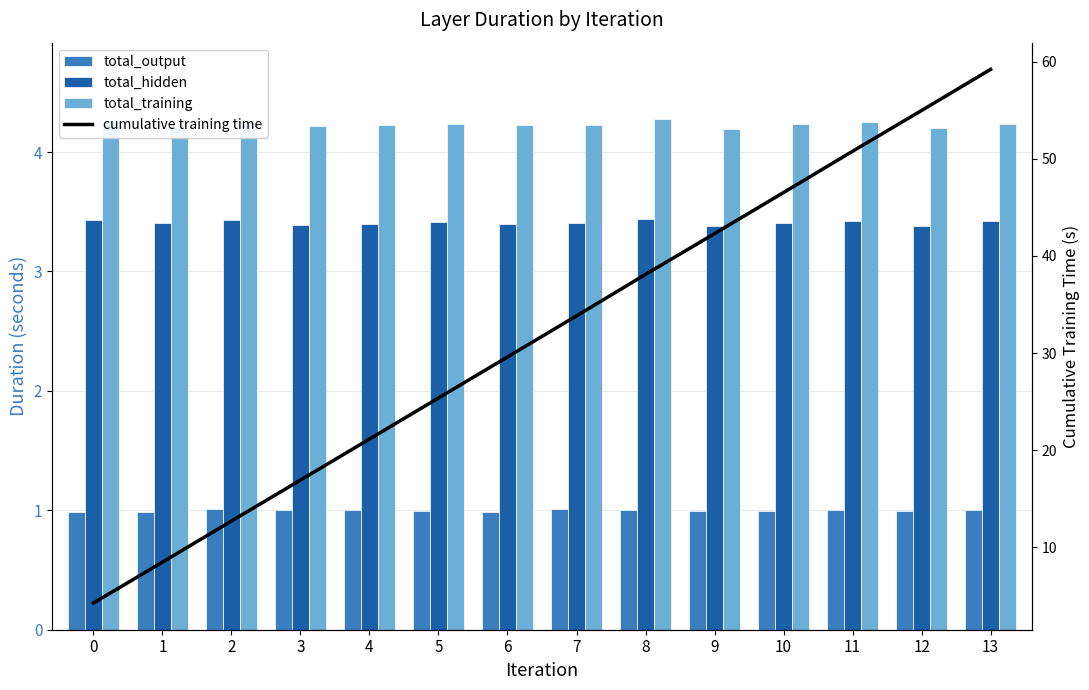

The cumulative training time series shows 23.7 at 3. True or false?

False